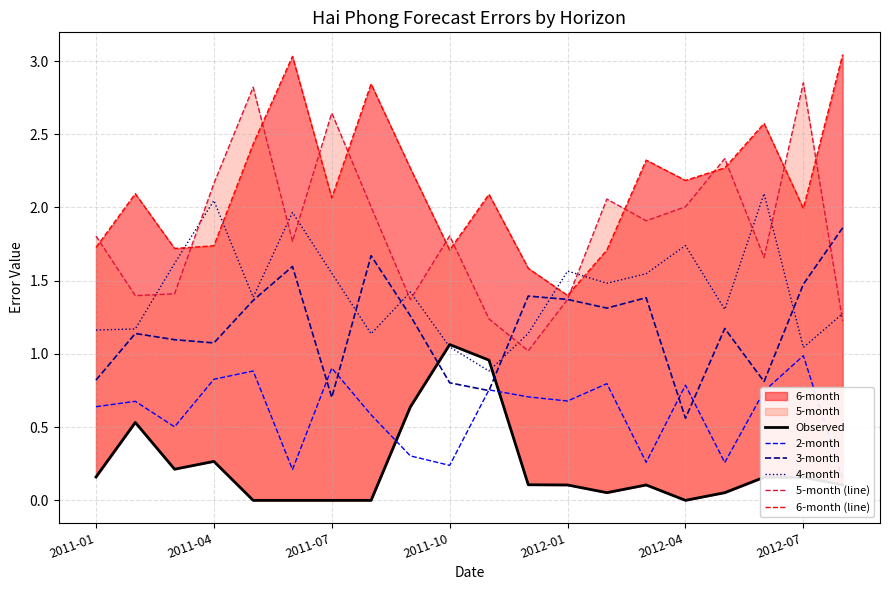

At how many categories does at least one series exceed 0?

20